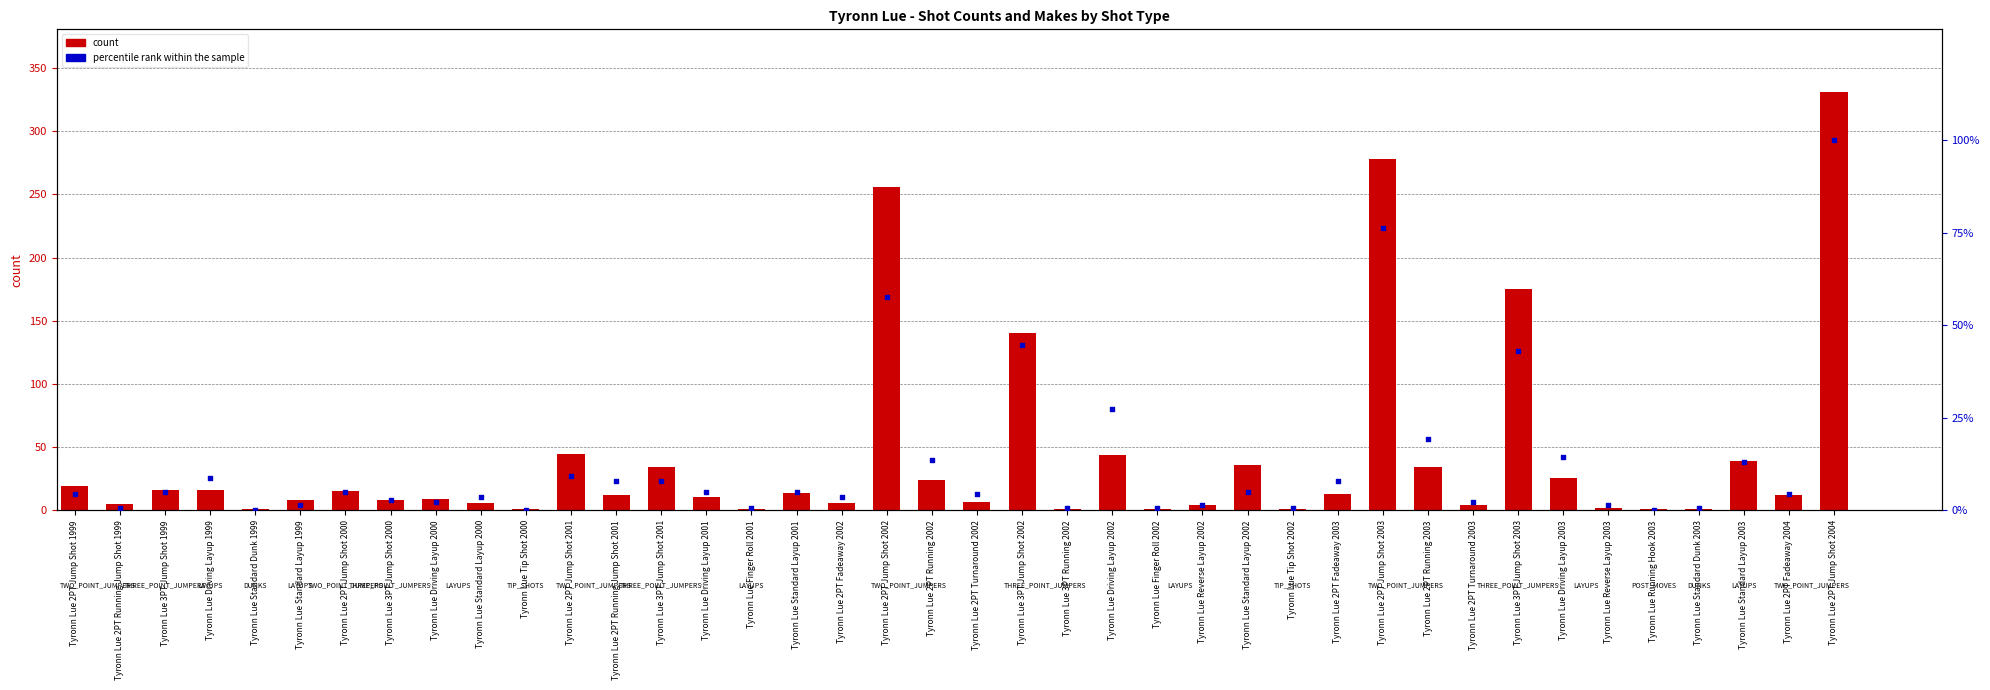

At how many categories does at least one series exceed 93?

5